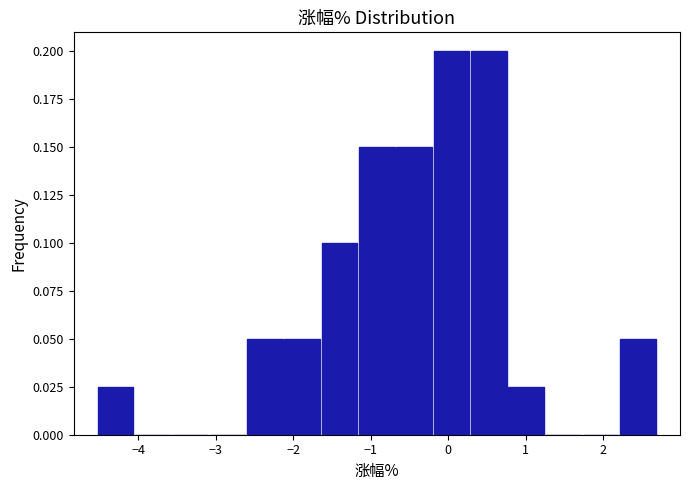

How tall is the bar that spans -2.6 to -2.1 on the x-axis? Neither the bar edges nor the heights are printed on the chart, so give them approximately, as read against the axes.

0.050